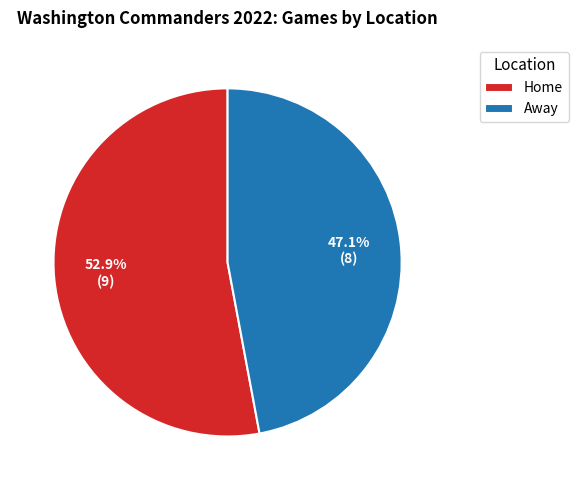

Between Away and Home, which is larger?

Home